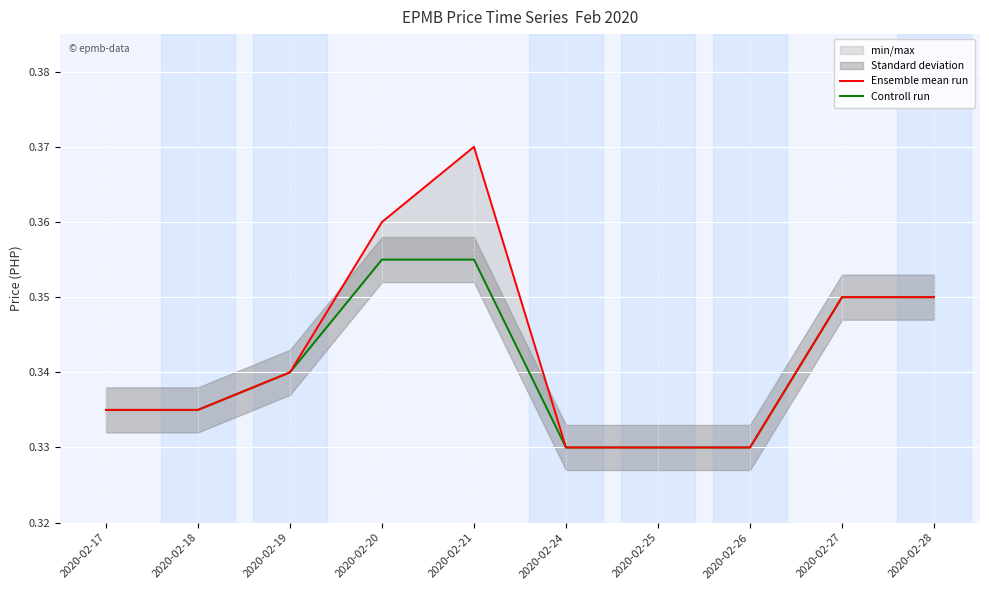

In Ensemble mean run, how many points are higher than both neighbors (excluding endpoints)?

1